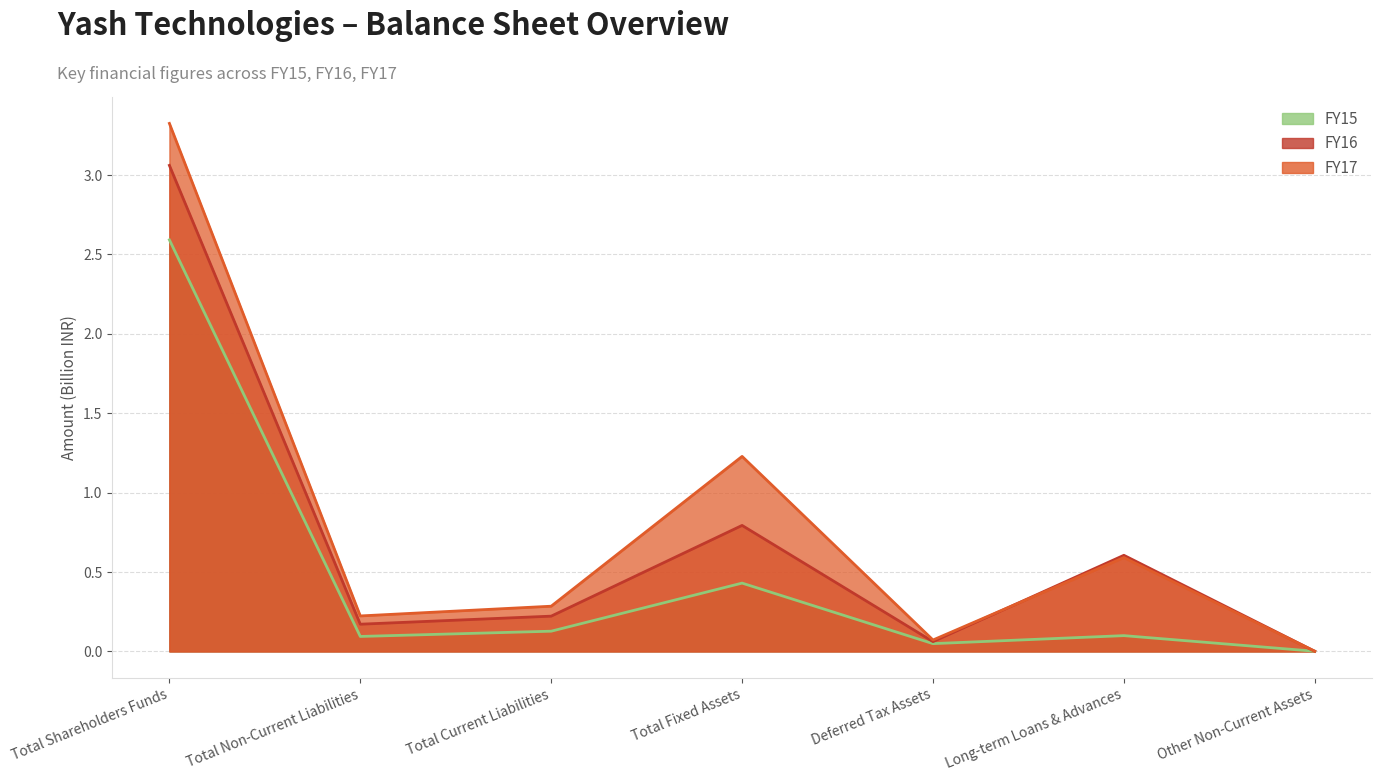

True or false: FY15 has more than 1 interior local peaks.

True